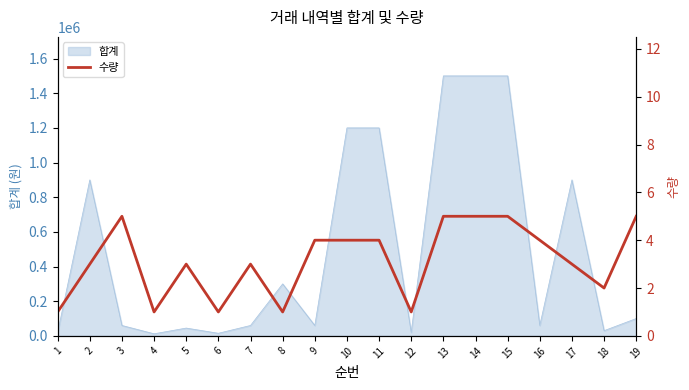

Reading right to left, what are all the values shown in this chart?

19=5	18=2	17=3	16=4	15=5	14=5	13=5	12=1	11=4	10=4	9=4	8=1	7=3	6=1	5=3	4=1	3=5	2=3	1=1